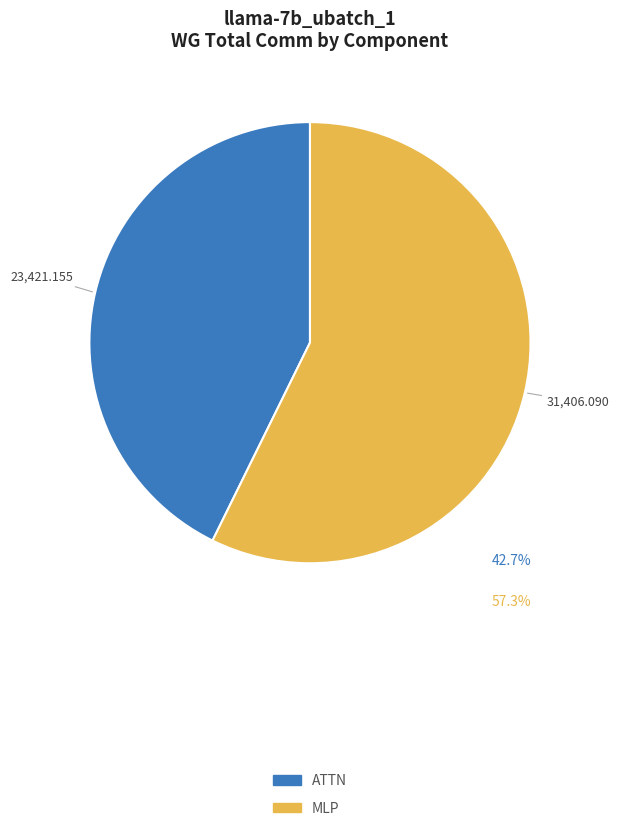

Is the sum of MLP and ATTN greater than half?

Yes